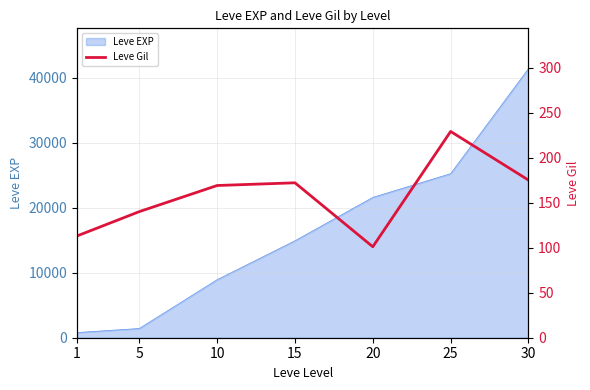

What is the average value?

157